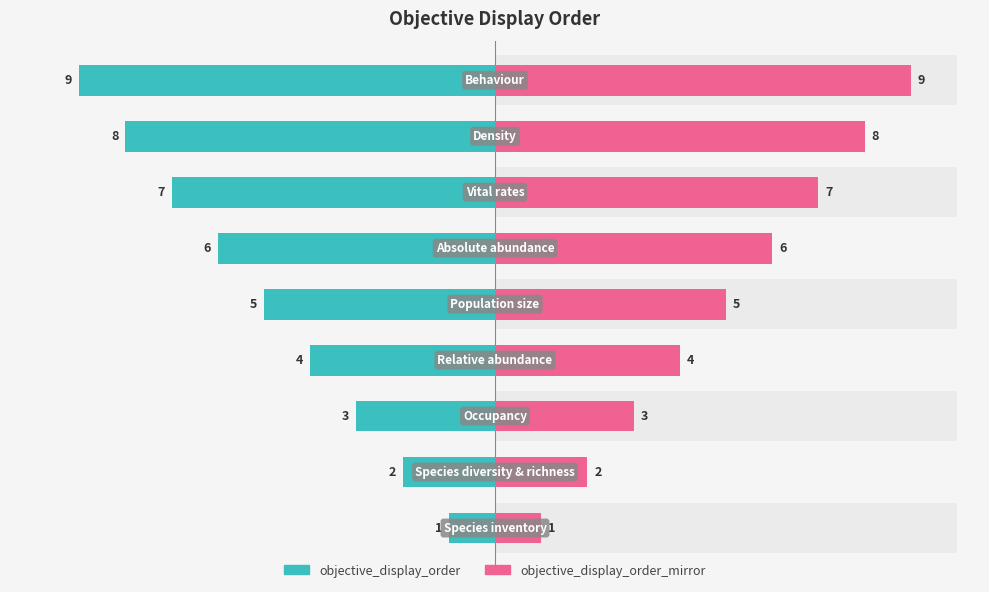

How many categories are shown in the chart?

9